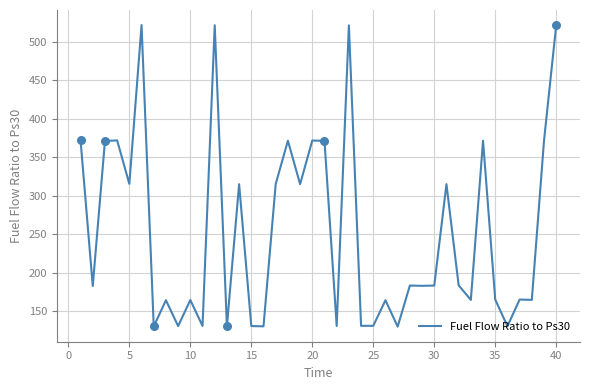

What is the smallest value displayed?

129.9